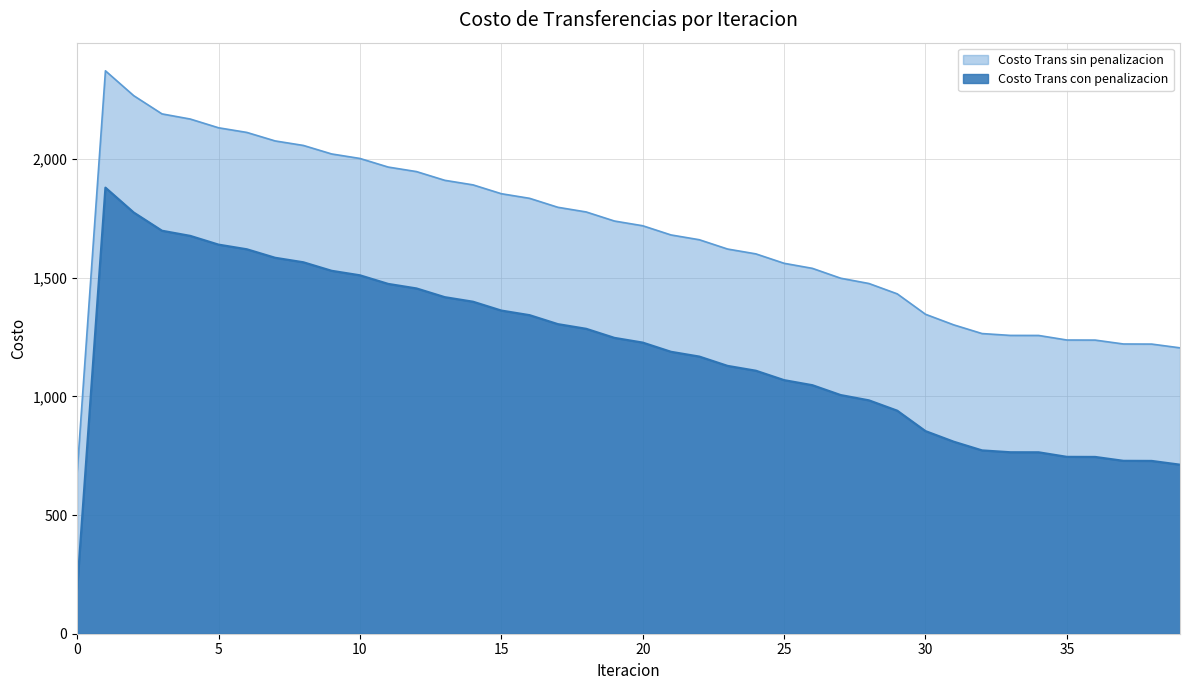

True or false: Costo Trans con penalizacion and Costo Trans sin penalizacion cross at least once.

False